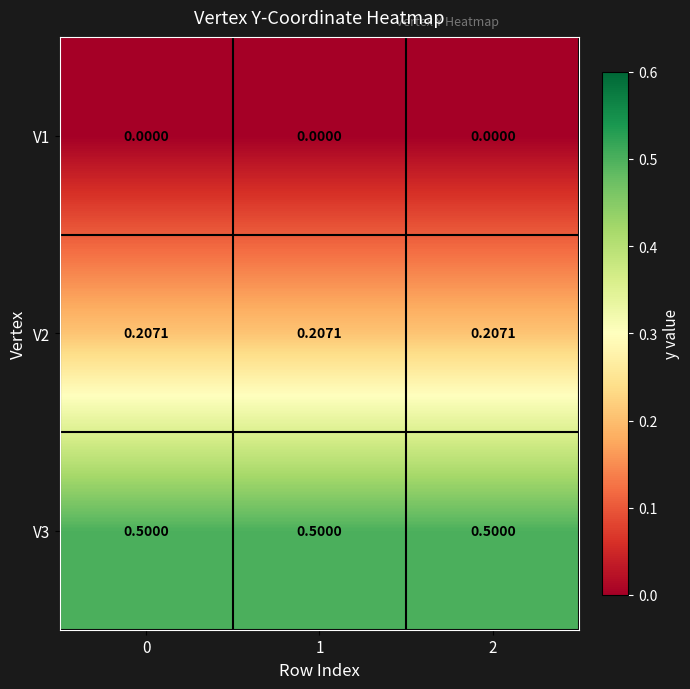

Is the value of V3 at 1 greater than the value of V2 at 0?

Yes